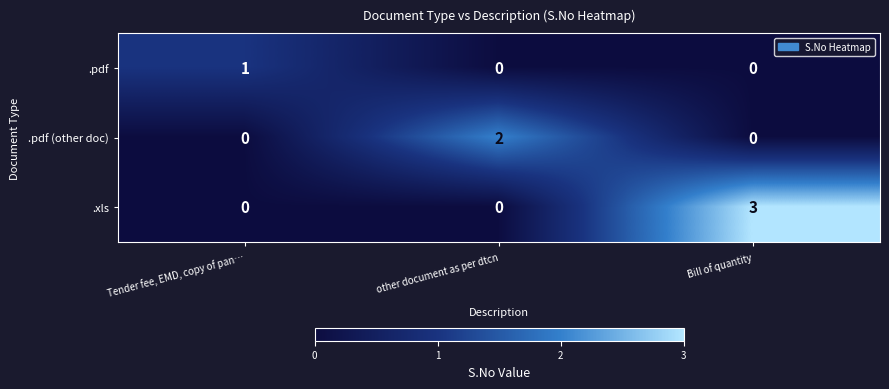

Count the .pdf values in the range 0 to 1.

3